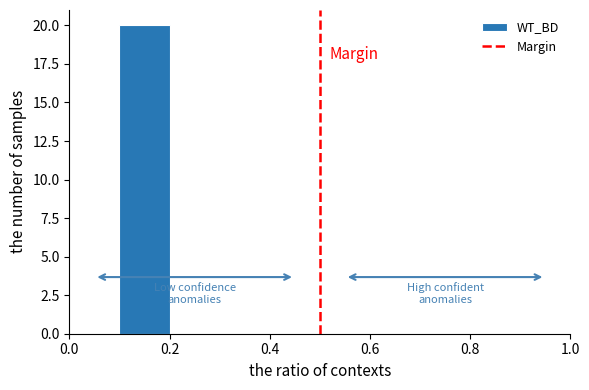

Reading left to right, list every bar in this chart as the range it spans on the x-axis followed by its height. The values are not printed on the chart, so give them approximately, as read against the axis.

0.0 to 0.1: 0
0.1 to 0.2: 20
0.2 to 0.3: 0
0.3 to 0.4: 0
0.4 to 0.5: 0
0.5 to 0.6: 0
0.6 to 0.7: 0
0.7 to 0.8: 0
0.8 to 0.9: 0
0.9 to 1.0: 0